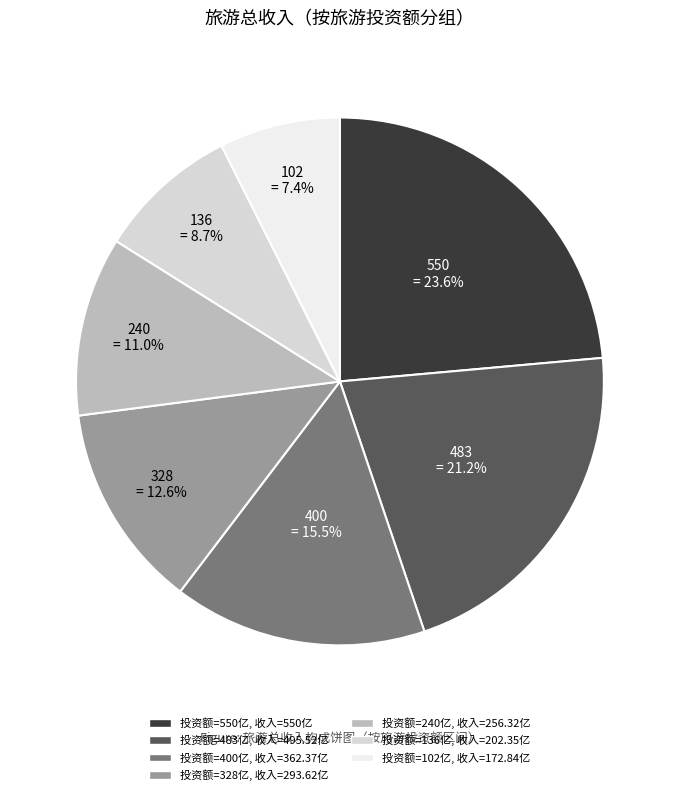

To the nearest percent, what is the difference between the largest and smallest slice percentages?

16%